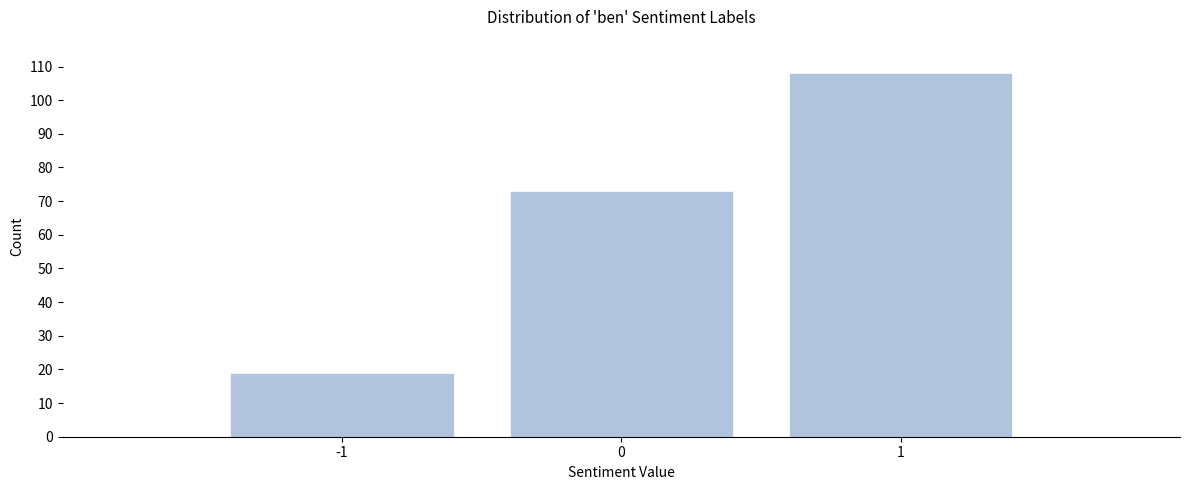

Reading left to right, transcribe all the data shown in this chart.

-1=19	0=73	1=108